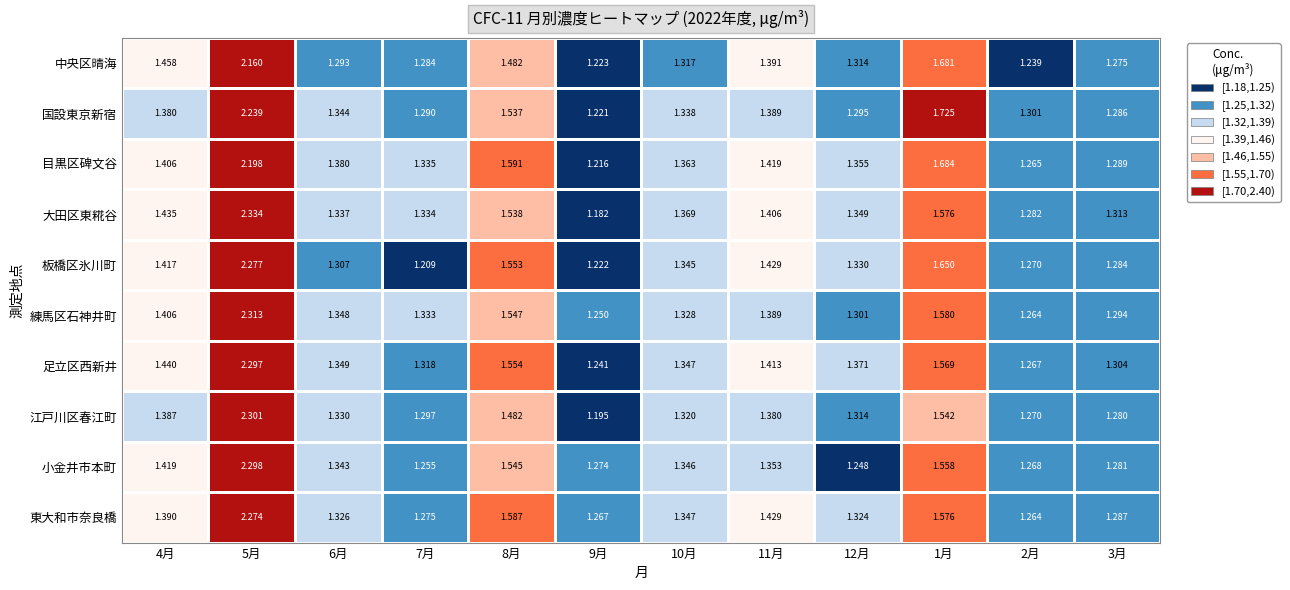

Between 7月 and 11月, which series saw the biggest shift?

板橋区氷川町